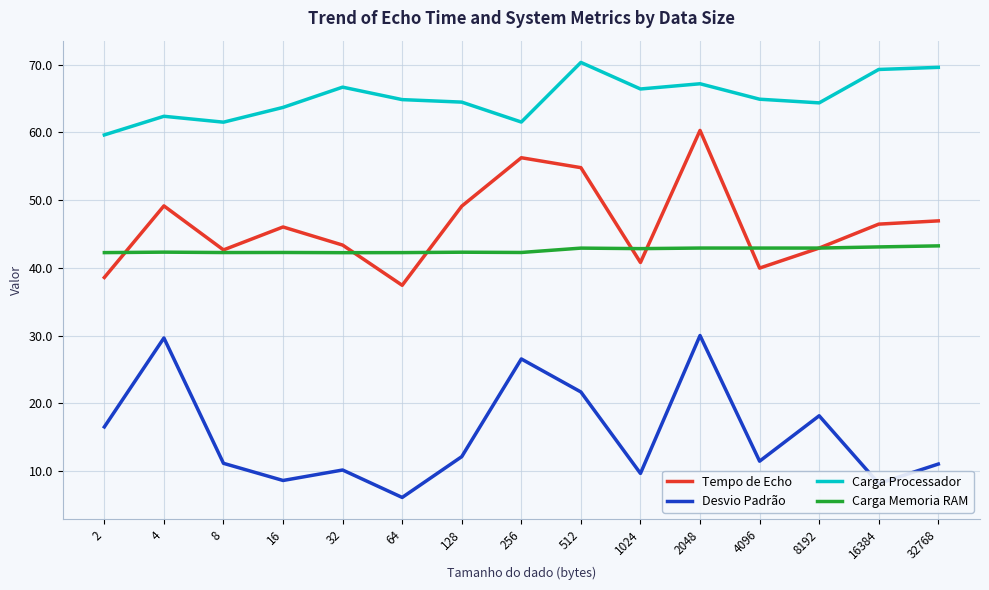

How many series are shown in this chart?

4